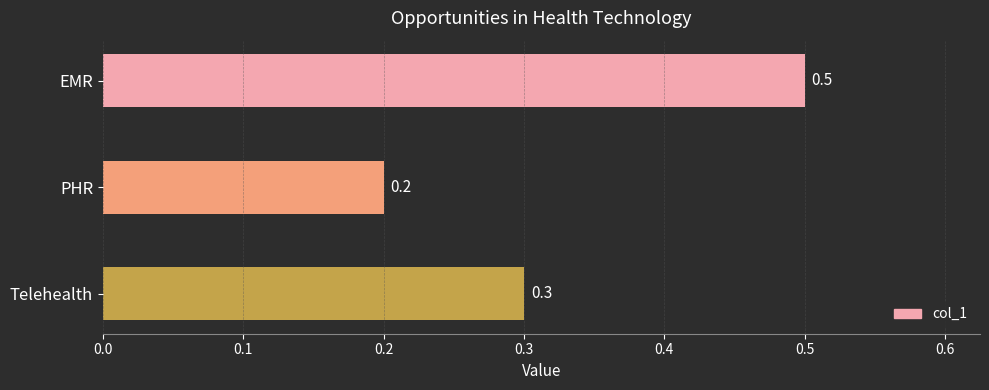

What is the difference between the maximum and minimum values?

0.3